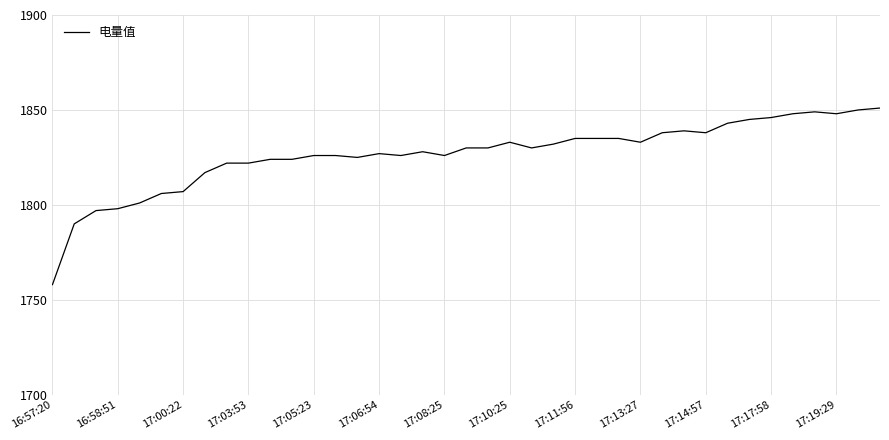

What is the maximum value shown in the chart?

1851